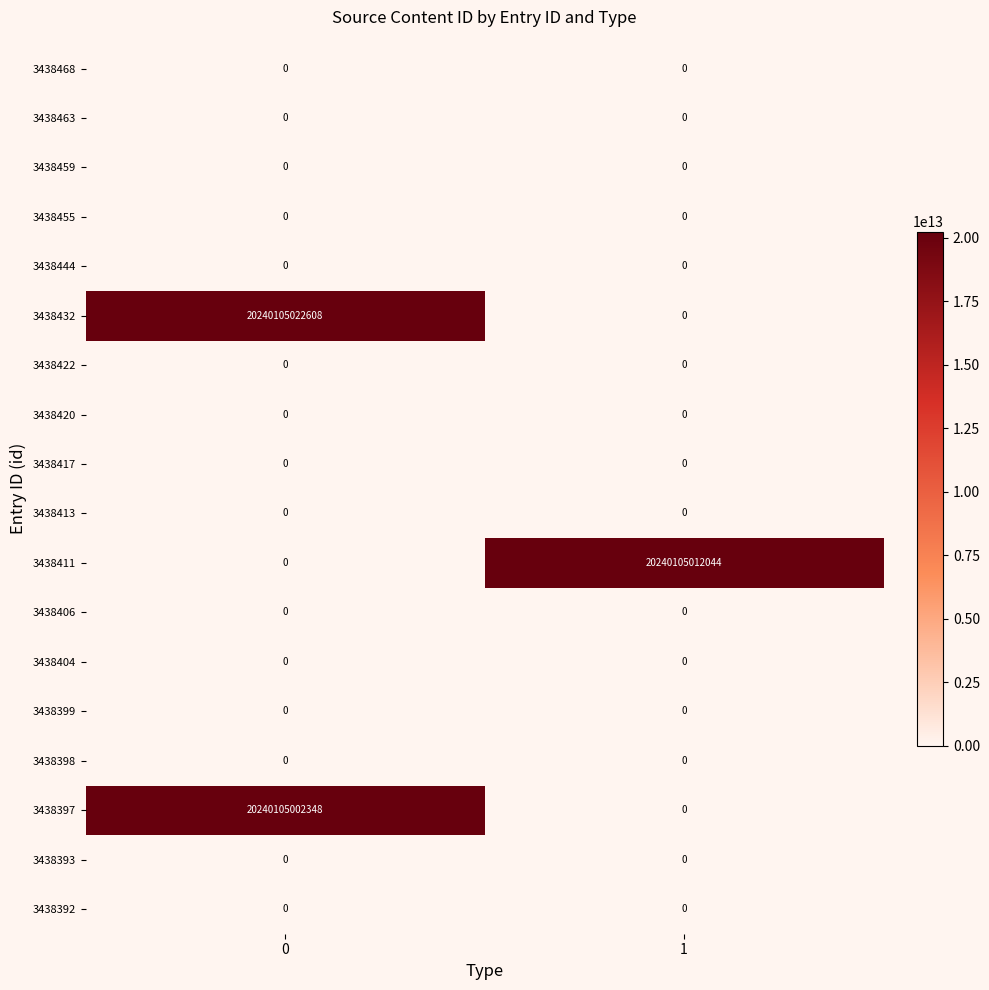

The value of 3438397 at 1 is 0. True or false?

True